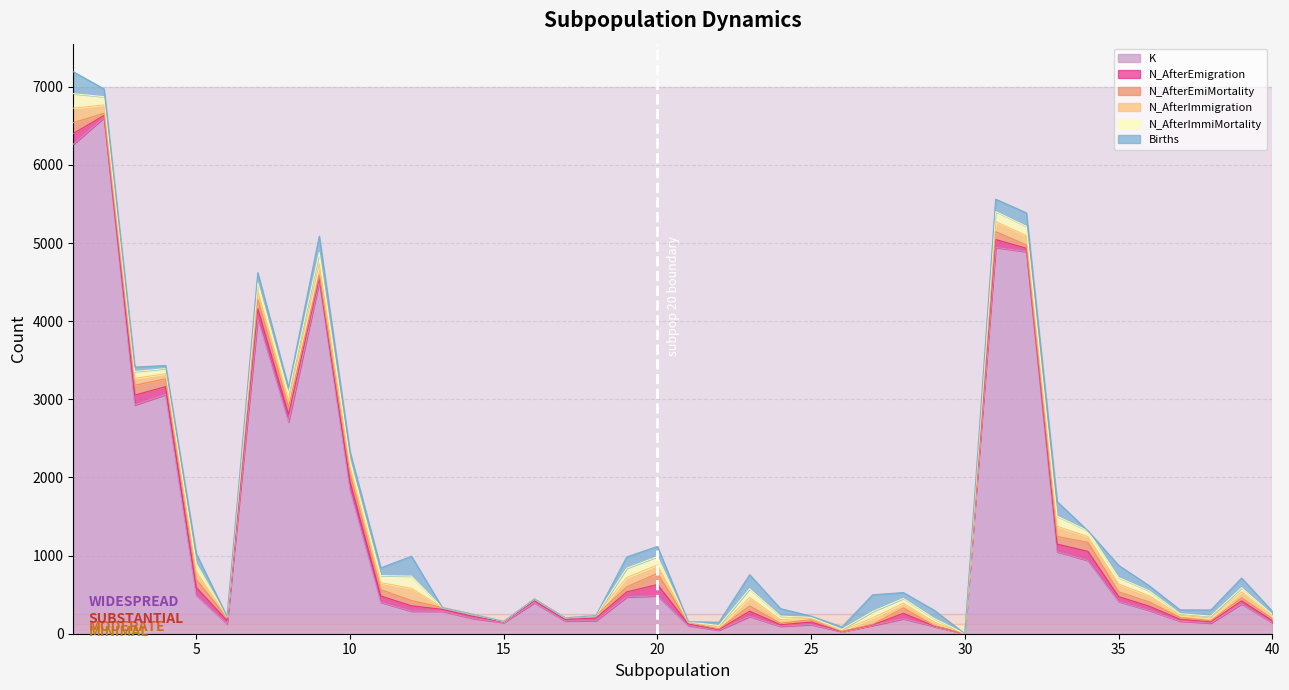

What is the spread (max minus min) of values at 7?

3930